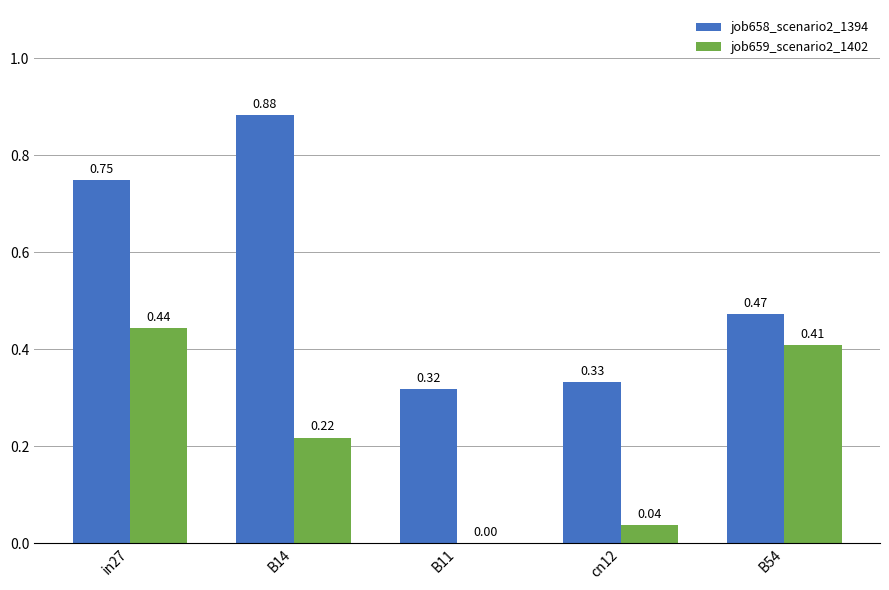

Which series has the widest spread of values?

job658_scenario2_1394